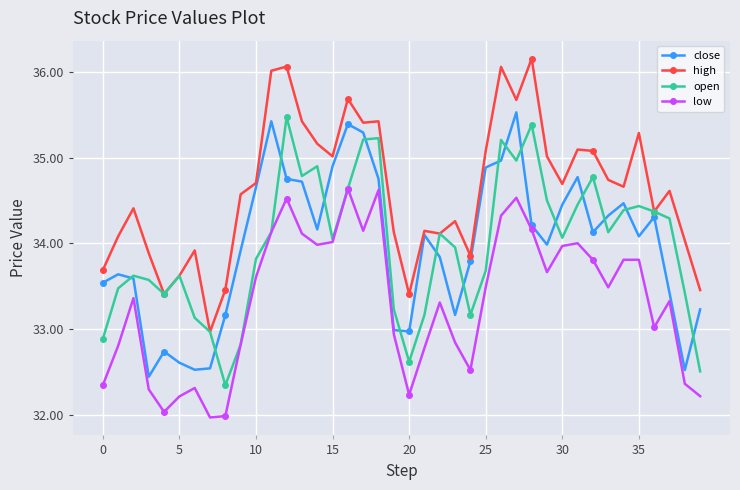

Which series has the largest total across all categories?

high